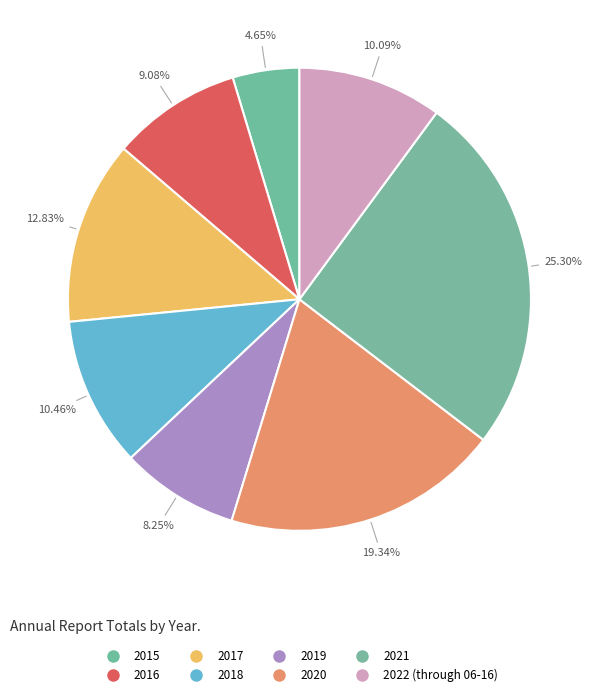

How many slices are in this pie chart?

8